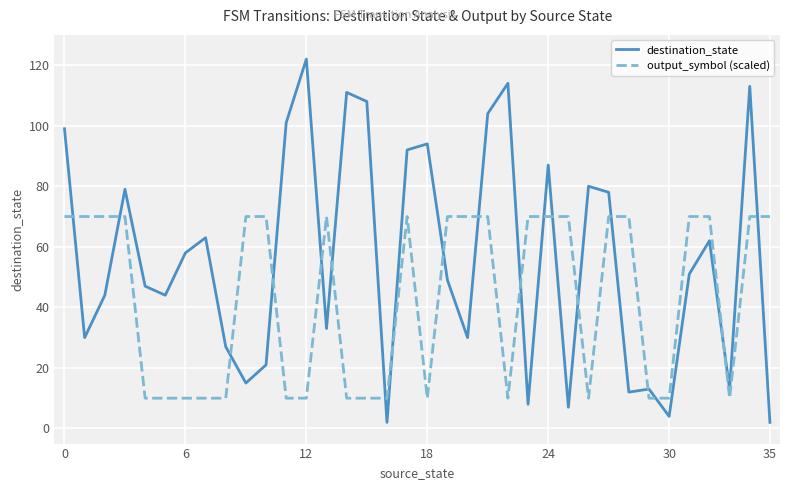

What is the minimum value for destination_state?

2